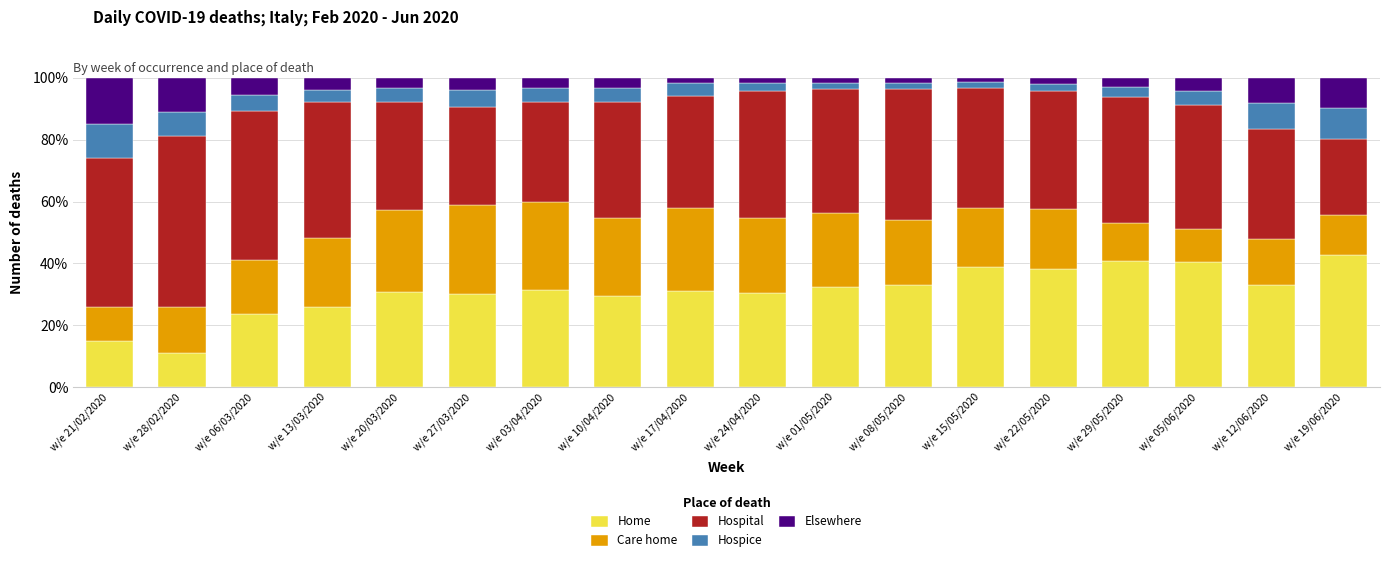

What is the total value across all series at w/e 20/03/2020?

100.0